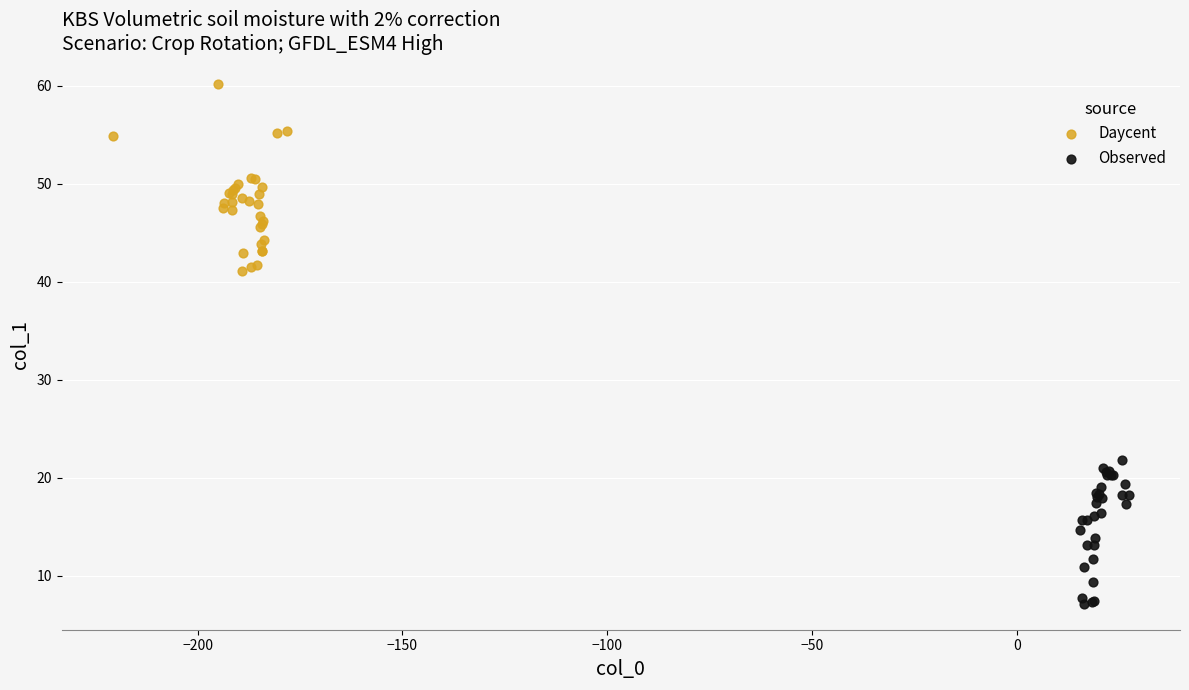

Which series reaches the maximum Y coordinate?

Daycent